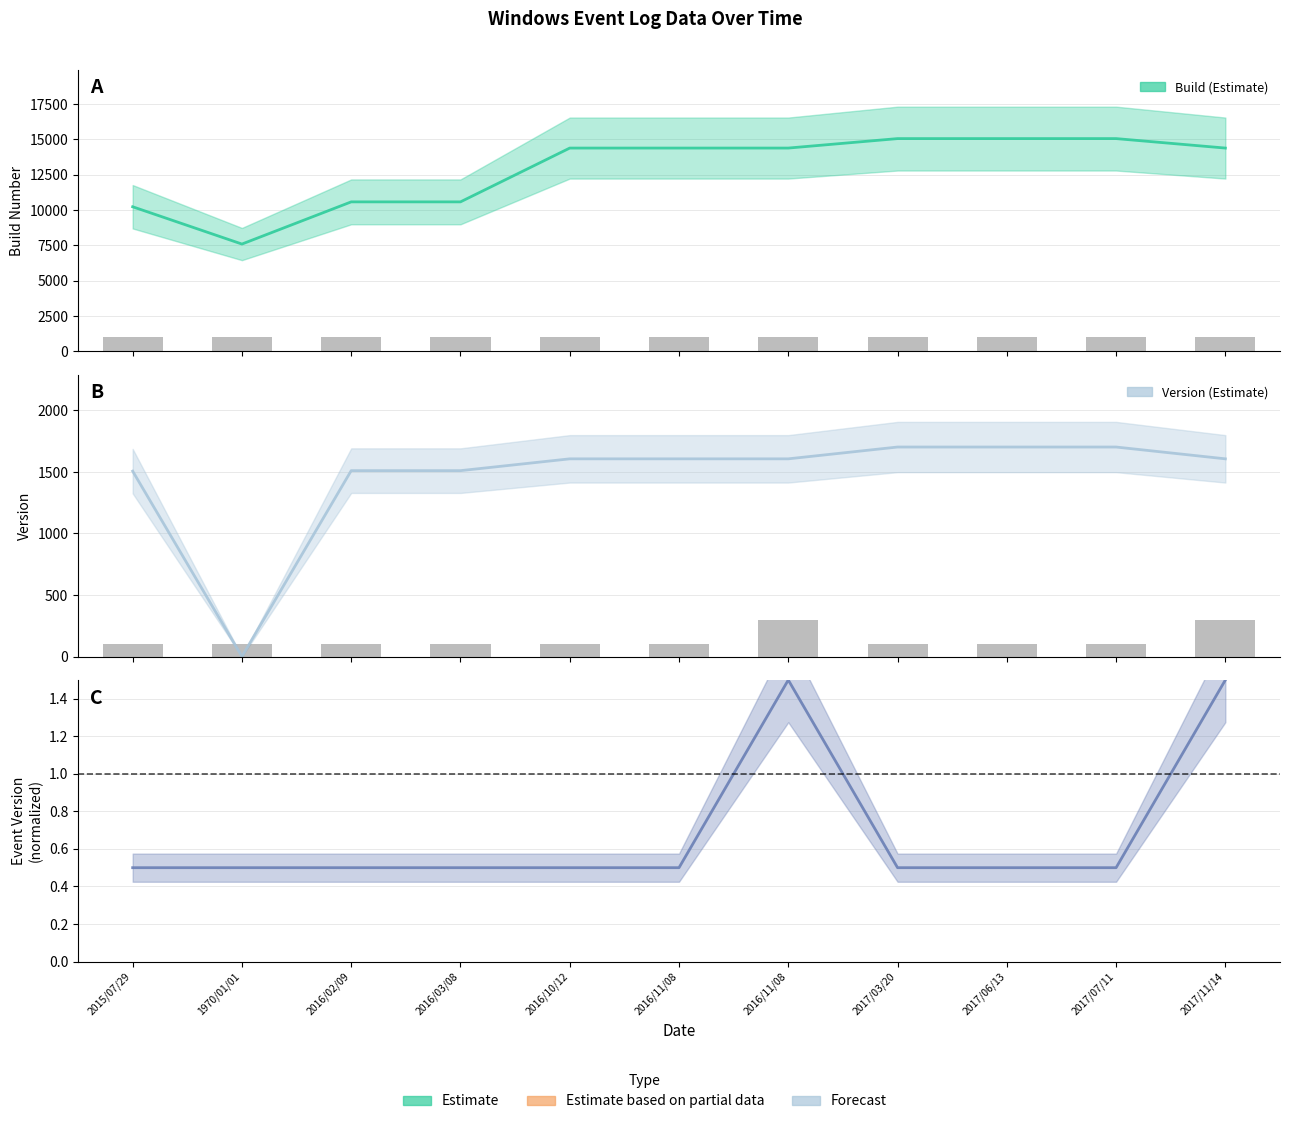

The Version series shows 0.0 at 1970/01/01. True or false?

True